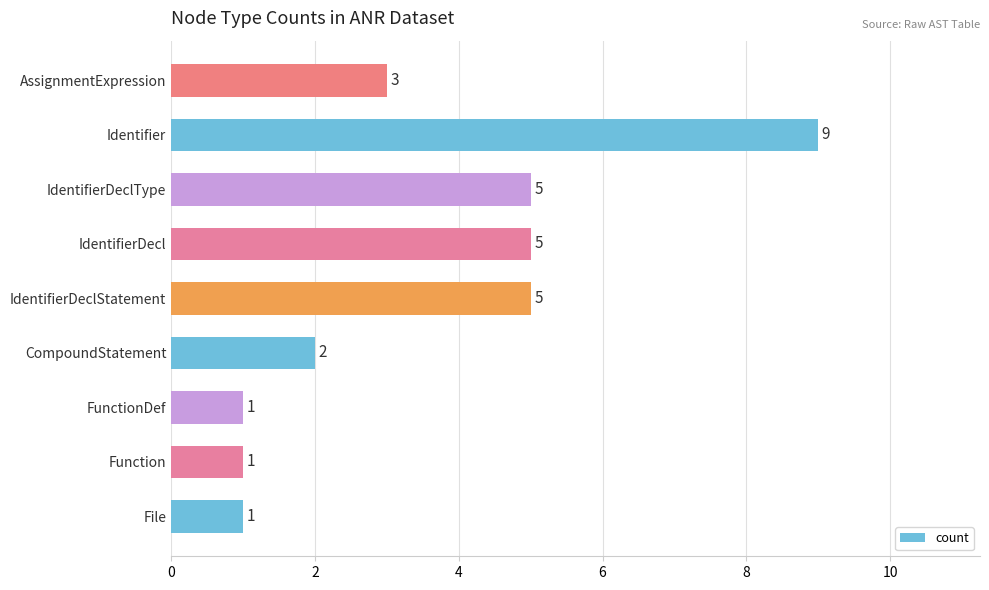

True or false: the data shows 8 at IdentifierDeclStatement.

False